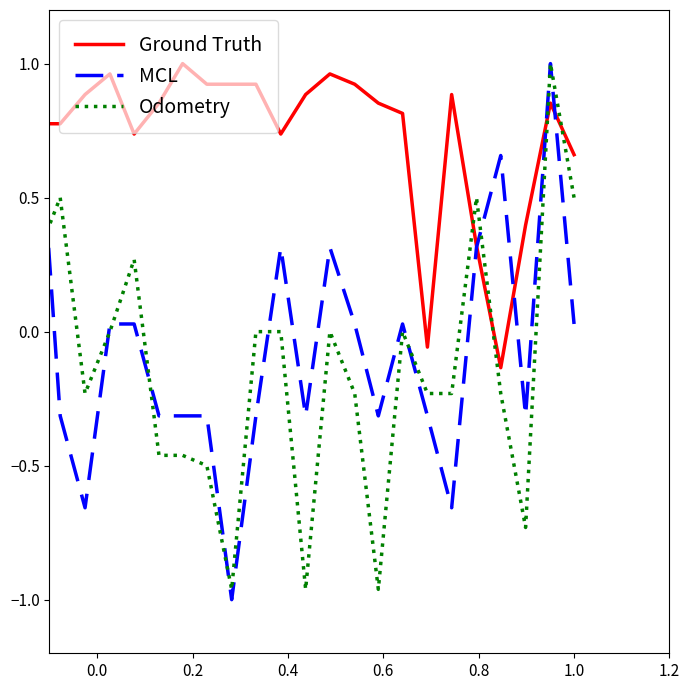

List the series in order of their overall mean, lowest first.

Odometry, MCL, Ground Truth